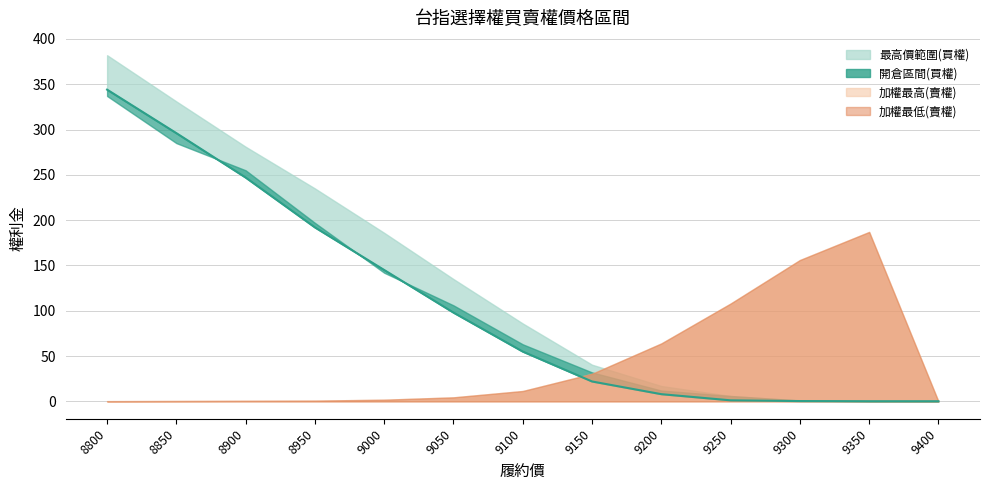

Rank the categories by value from highest to lowest.

8800, 8850, 8900, 8950, 9000, 9050, 9100, 9150, 9200, 9250, 9300, 9350, 9400